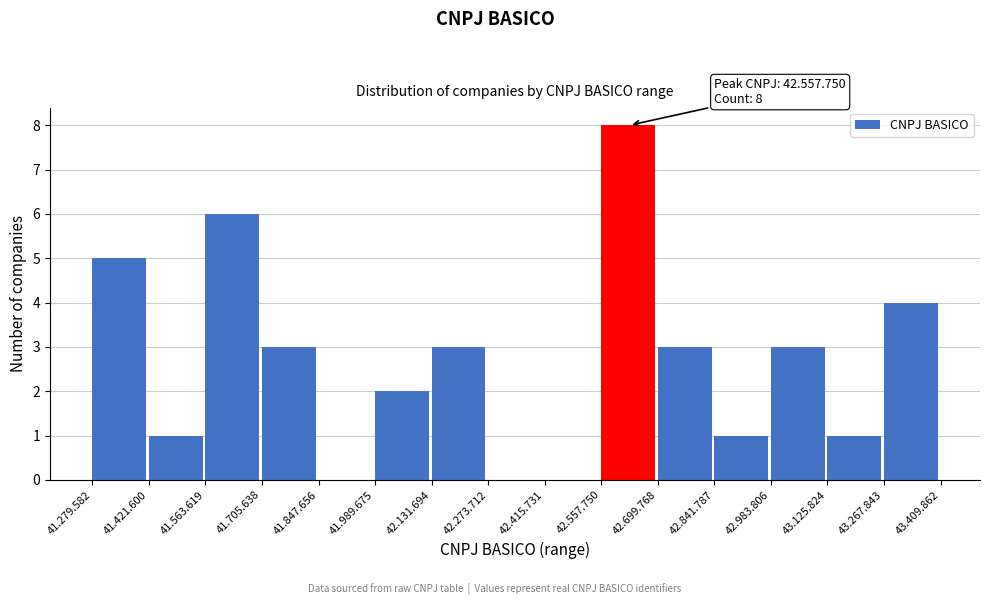

Reading left to right, extract all data points from this chart.

41.279.582=5	41.421.600=1	41.563.619=6	41.705.638=3	41.847.656=0	41.989.675=2	42.131.694=3	42.273.712=0	42.415.731=0	42.557.750=8	42.699.768=3	42.841.787=1	42.983.806=3	43.125.824=1	43.267.843=4